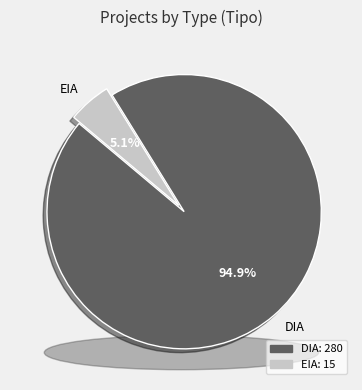

To the nearest percent, what is the combined percentage of EIA and DIA?

100%